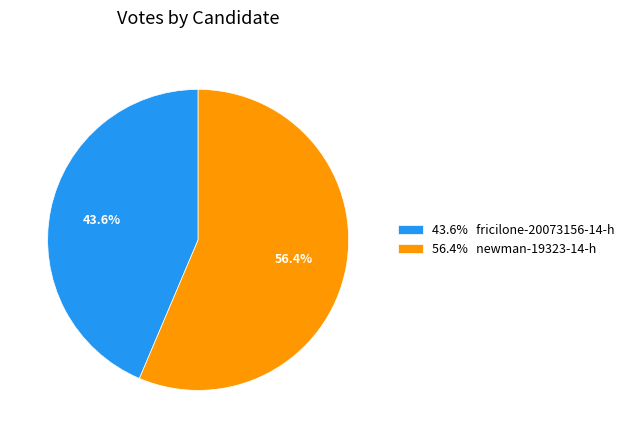

What is the total percentage of 43.6% fricilone-20073156-14-h and 56.4% newman-19323-14-h?

100.0%